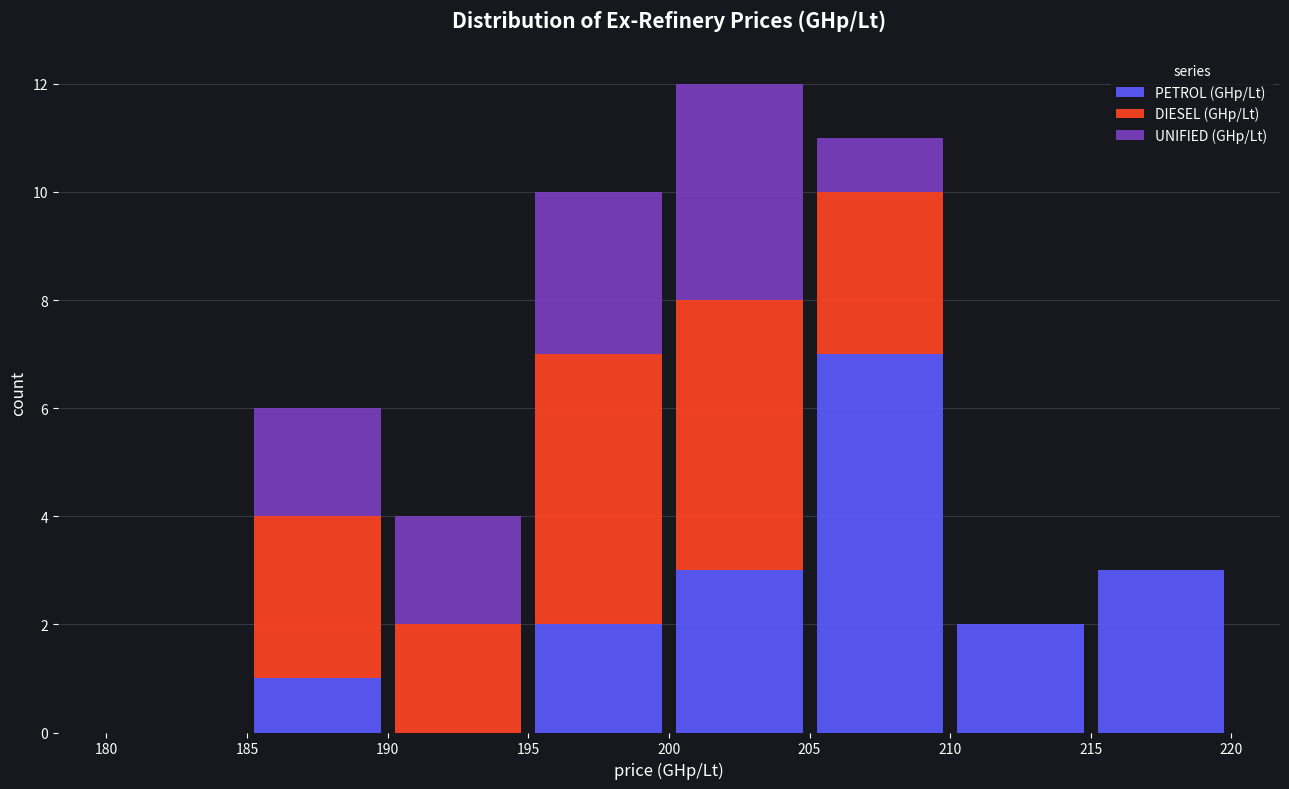

What is the total height of the stacked bar covering 215 to 220 on the x-axis? The values are not printed on the chart, so give them approximately, as read against the axis.

3